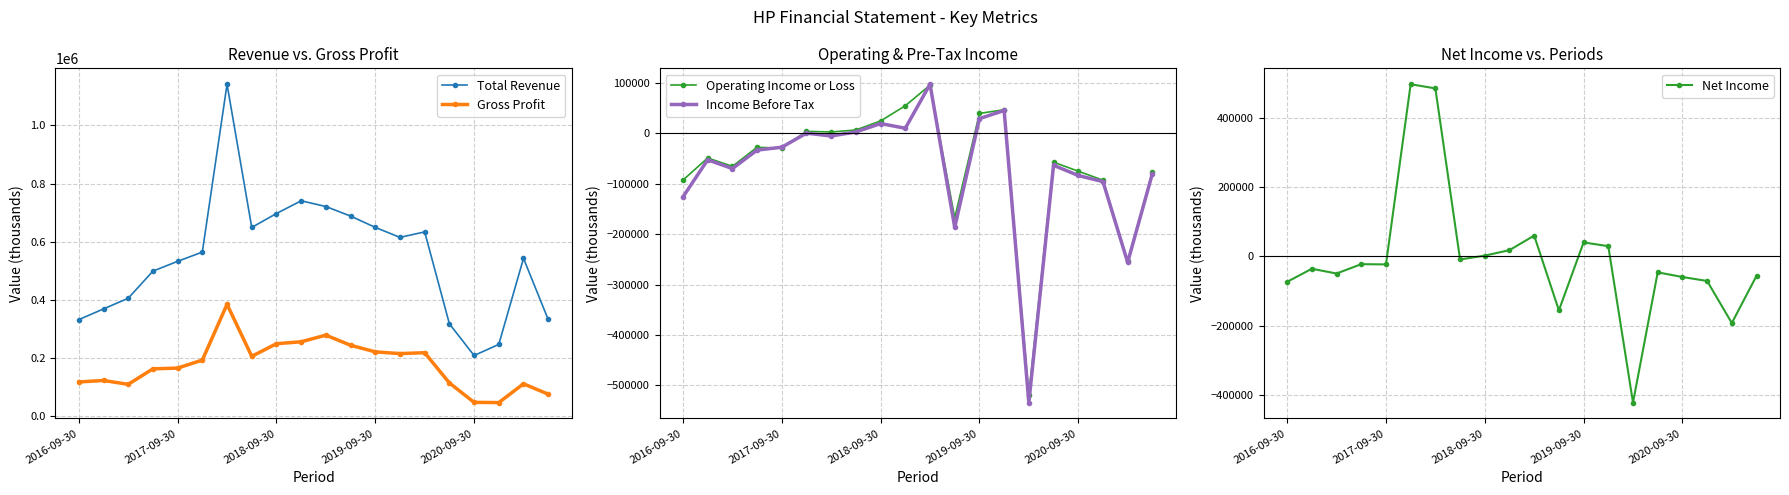

What is the highest value of the Net Income series?

496600